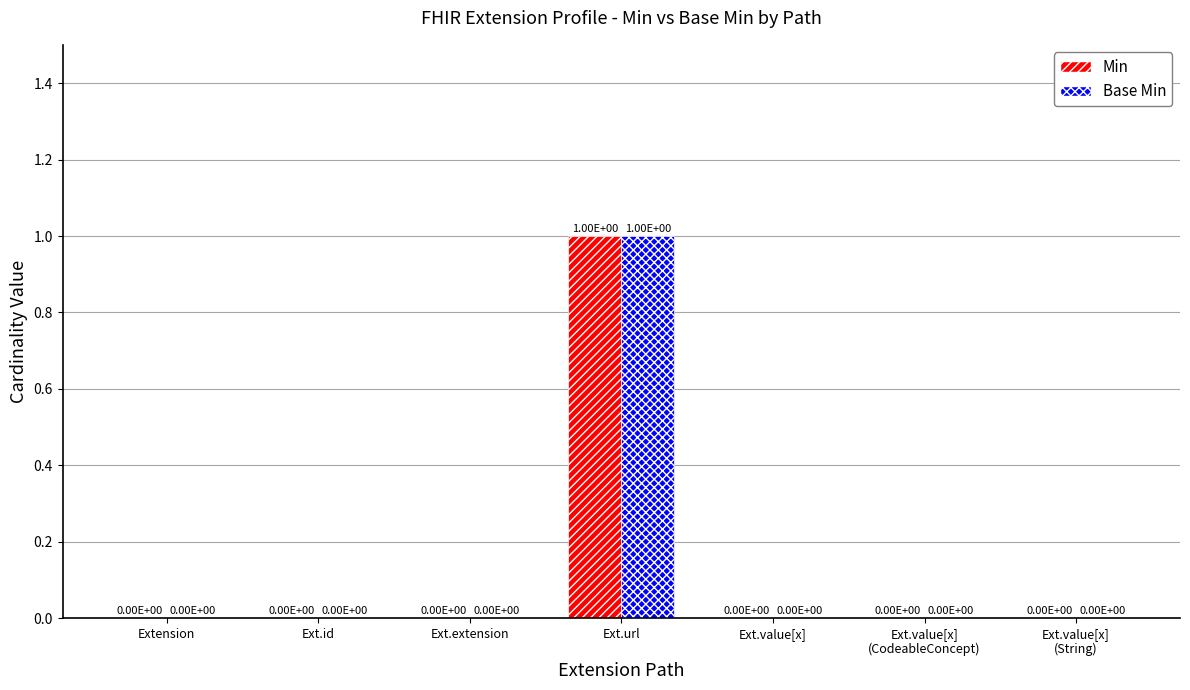

How many Min values are between 0 and 1?

7